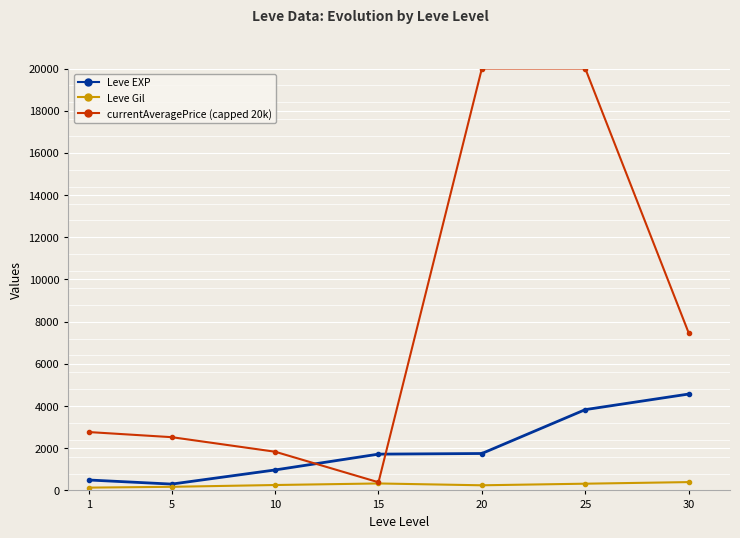

What is the highest value of the currentAveragePrice (capped 20k) series?

20000.0